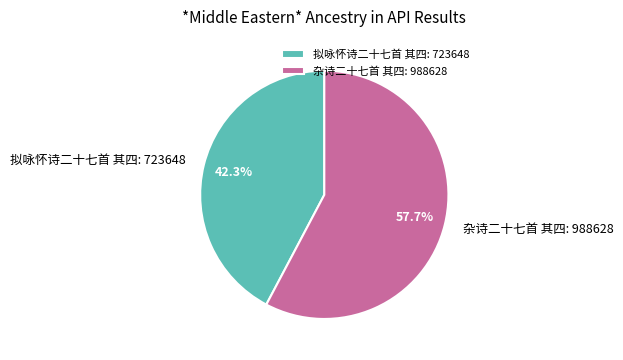

True or false: 拟咏怀诗二十七首 其四 accounts for 53% of the total.

False